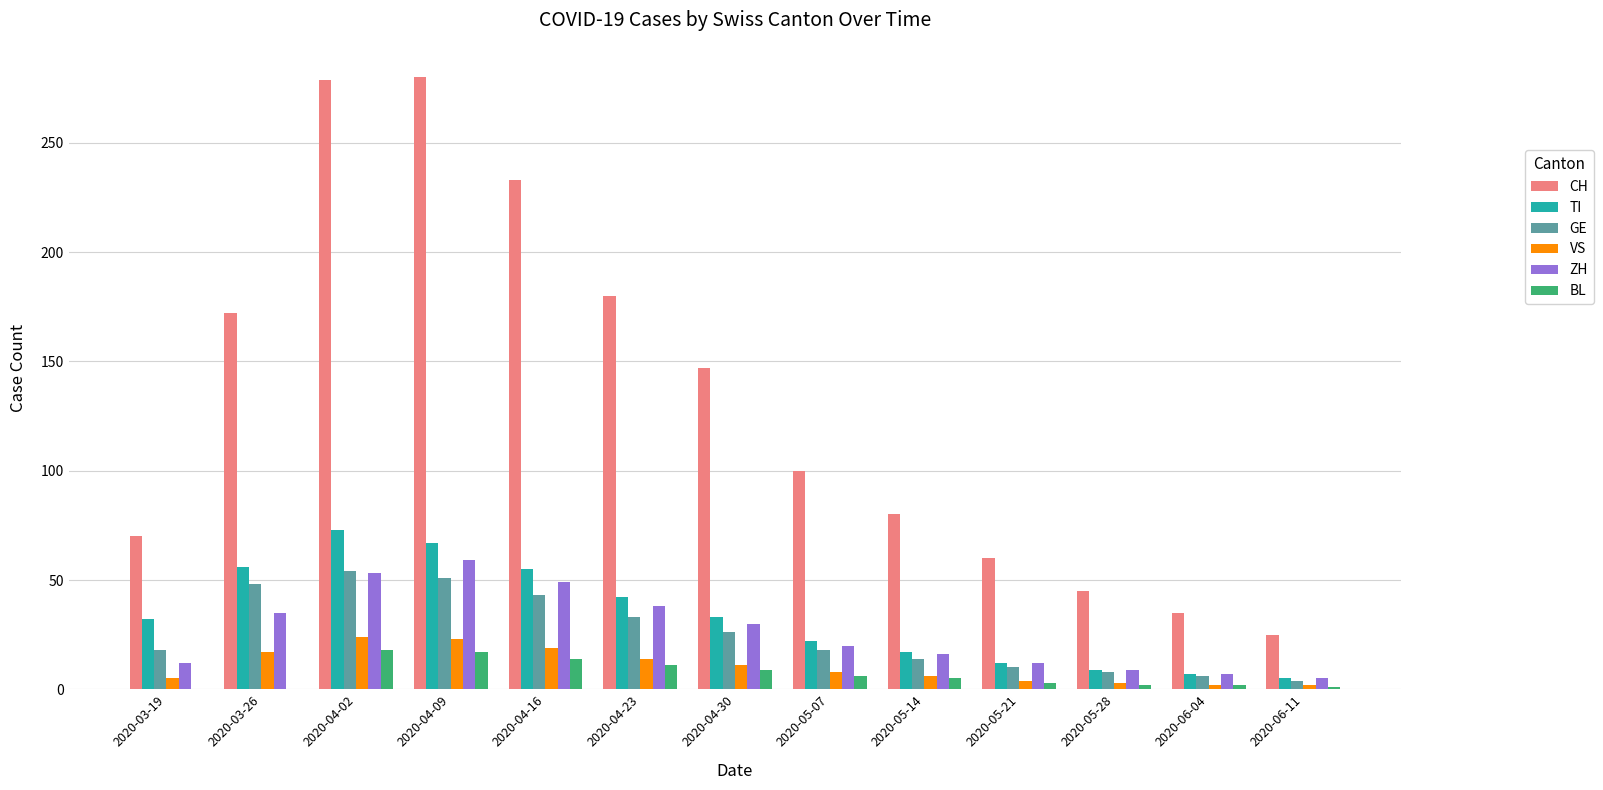

What is the sum of all GE values?

333